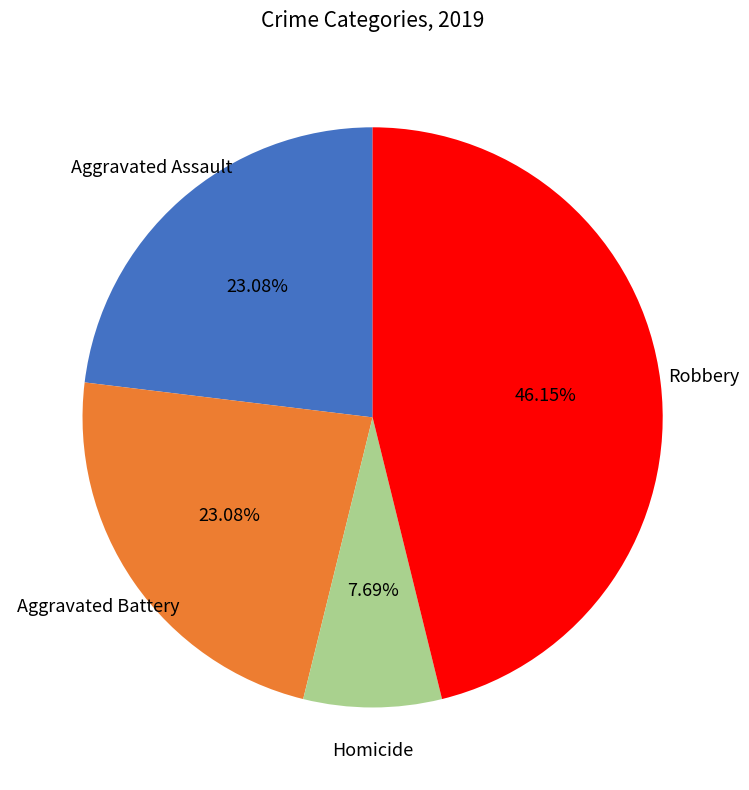

Is there any slice that represents more than half of the pie?

No